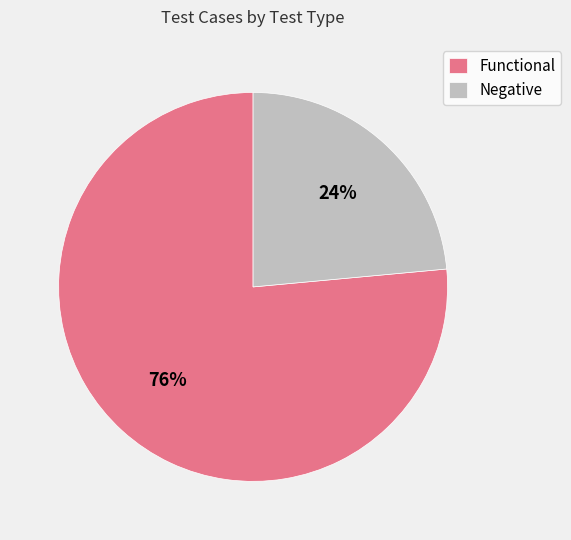

Does any single category account for the majority?

Yes